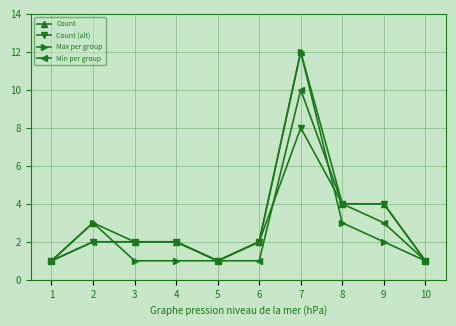

Reading left to right, list all the values displayed in this chart.

Count: 1=1	2=3	3=2	4=2	5=1	6=2	7=12	8=4	9=4	10=1
Count (alt): 1=1	2=2	3=2	4=2	5=1	6=2	7=8	8=4	9=4	10=1
Max per group: 1=1	2=3	3=1	4=1	5=1	6=2	7=12	8=3	9=2	10=1
Min per group: 1=1	2=2	3=2	4=2	5=1	6=1	7=10	8=4	9=3	10=1